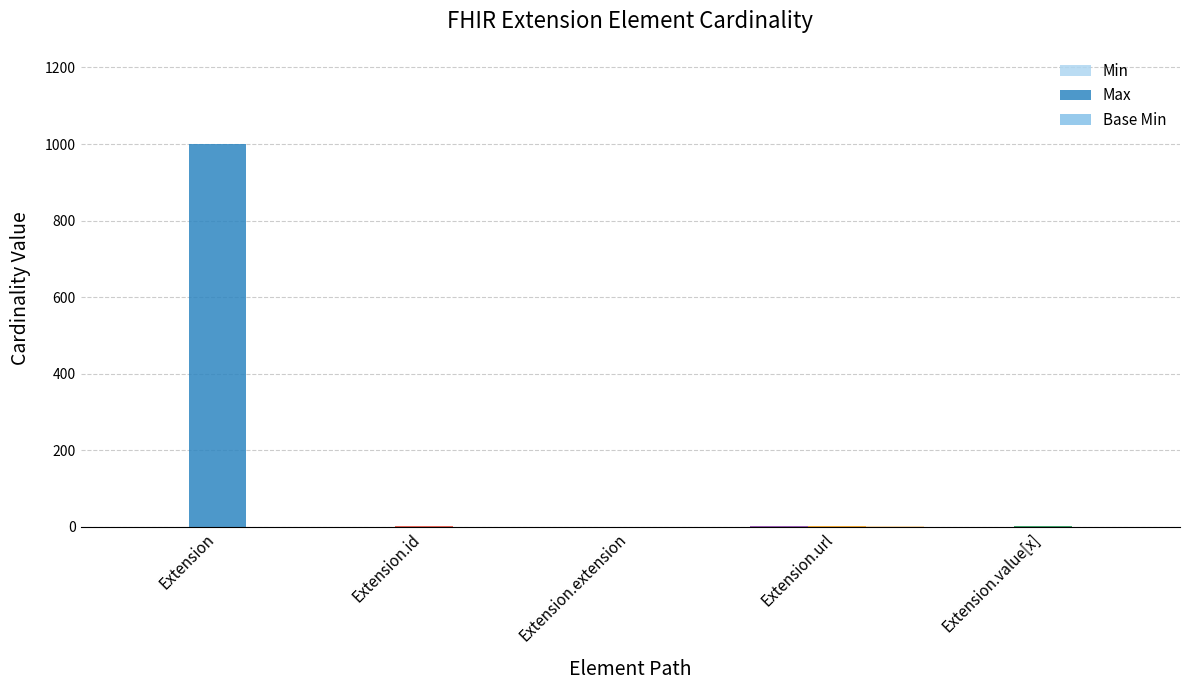

Are the bars horizontal?

No